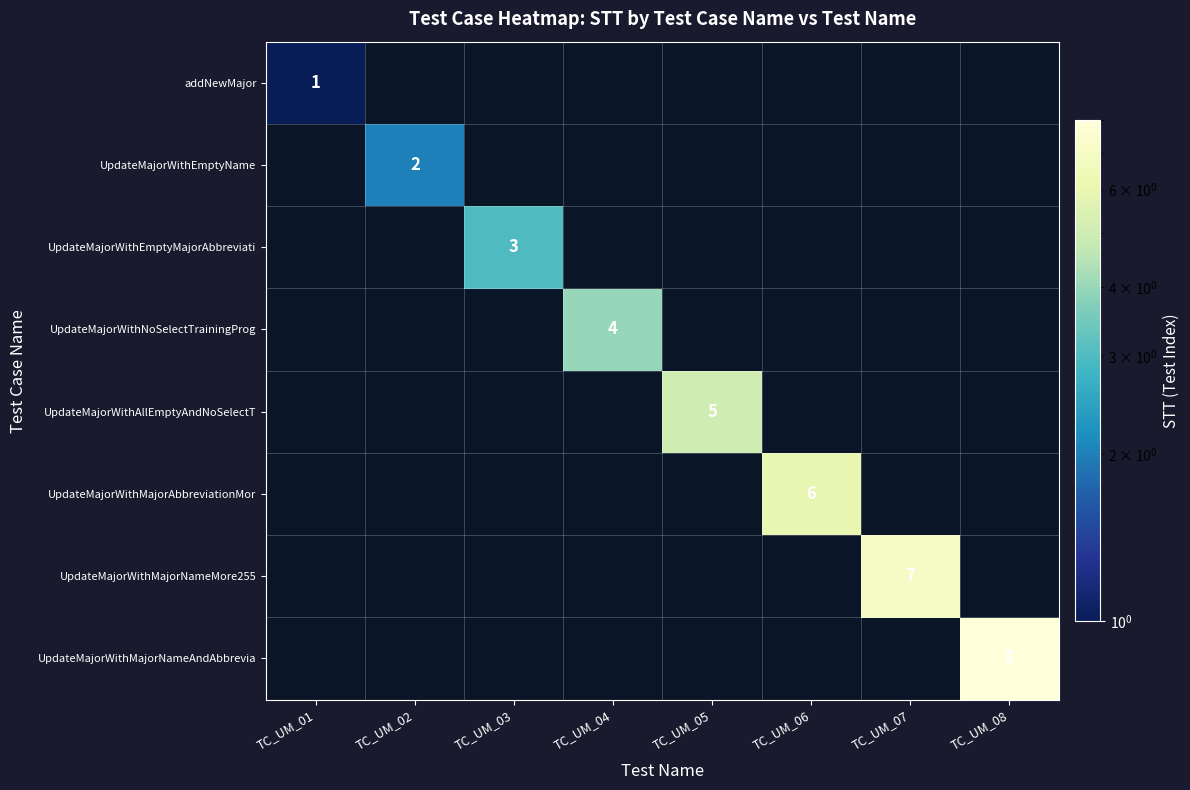

Rank the series at TC_UM_03 from lowest to highest value.

addNewMajor, UpdateMajorWithEmptyName, UpdateMajorWithEmptyMajorAbbreviati, UpdateMajorWithNoSelectTrainingProg, UpdateMajorWithAllEmptyAndNoSelectT, UpdateMajorWithMajorAbbreviationMor, UpdateMajorWithMajorNameMore255, UpdateMajorWithMajorNameAndAbbrevia